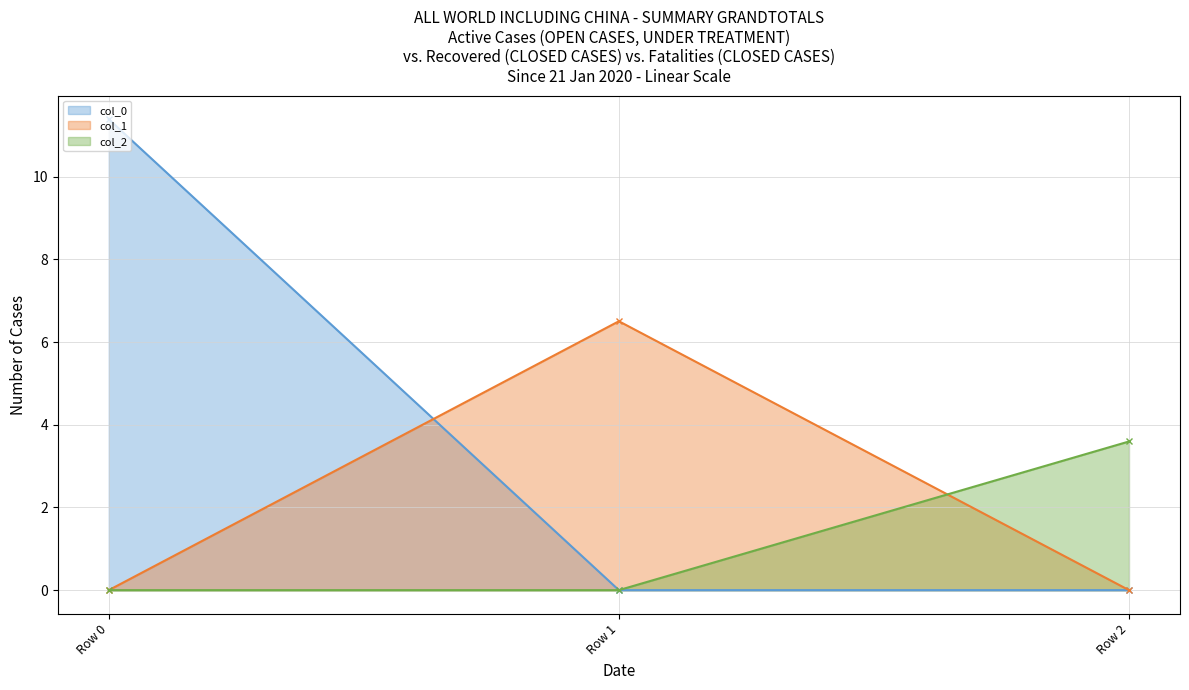

At Row 2, list the series in order from smallest to largest.

col_0, col_1, col_2